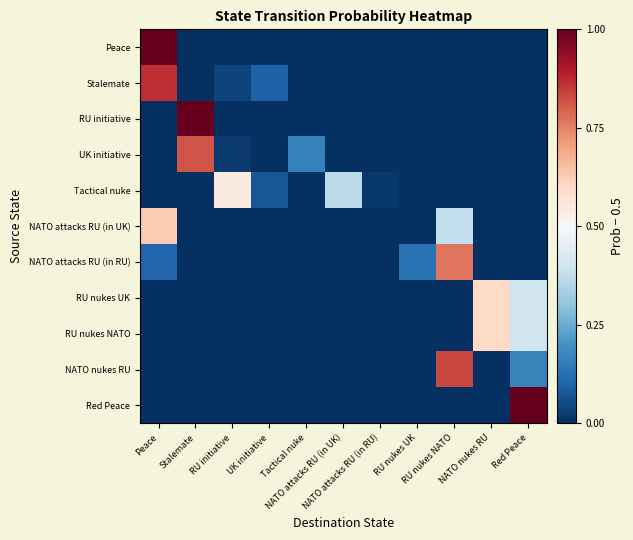

Reading left to right, what are all the values shown in this chart?

Peace: Peace=0.5	Stalemate=-0.5	RU initiative=-0.5	UK initiative=-0.5	Tactical nuke=-0.5	NATO attacks RU (in UK)=-0.5	NATO attacks RU (in RU)=-0.5	RU nukes UK=-0.5	RU nukes NATO=-0.5	NATO nukes RU=-0.5	Red Peace=-0.5
Stalemate: Peace=0.4	Stalemate=-0.5	RU initiative=-0.5	UK initiative=-0.4	Tactical nuke=-0.5	NATO attacks RU (in UK)=-0.5	NATO attacks RU (in RU)=-0.5	RU nukes UK=-0.5	RU nukes NATO=-0.5	NATO nukes RU=-0.5	Red Peace=-0.5
RU initiative: Peace=-0.5	Stalemate=0.5	RU initiative=-0.5	UK initiative=-0.5	Tactical nuke=-0.5	NATO attacks RU (in UK)=-0.5	NATO attacks RU (in RU)=-0.5	RU nukes UK=-0.5	RU nukes NATO=-0.5	NATO nukes RU=-0.5	Red Peace=-0.5
UK initiative: Peace=-0.5	Stalemate=0.3	RU initiative=-0.5	UK initiative=-0.5	Tactical nuke=-0.3	NATO attacks RU (in UK)=-0.5	NATO attacks RU (in RU)=-0.5	RU nukes UK=-0.5	RU nukes NATO=-0.5	NATO nukes RU=-0.5	Red Peace=-0.5
Tactical nuke: Peace=-0.5	Stalemate=-0.5	RU initiative=0.0	UK initiative=-0.4	Tactical nuke=-0.5	NATO attacks RU (in UK)=-0.1	NATO attacks RU (in RU)=-0.5	RU nukes UK=-0.5	RU nukes NATO=-0.5	NATO nukes RU=-0.5	Red Peace=-0.5
NATO attacks RU (in UK): Peace=0.1	Stalemate=-0.5	RU initiative=-0.5	UK initiative=-0.5	Tactical nuke=-0.5	NATO attacks RU (in UK)=-0.5	NATO attacks RU (in RU)=-0.5	RU nukes UK=-0.5	RU nukes NATO=-0.1	NATO nukes RU=-0.5	Red Peace=-0.5
NATO attacks RU (in RU): Peace=-0.4	Stalemate=-0.5	RU initiative=-0.5	UK initiative=-0.5	Tactical nuke=-0.5	NATO attacks RU (in UK)=-0.5	NATO attacks RU (in RU)=-0.5	RU nukes UK=-0.4	RU nukes NATO=0.3	NATO nukes RU=-0.5	Red Peace=-0.5
RU nukes UK: Peace=-0.5	Stalemate=-0.5	RU initiative=-0.5	UK initiative=-0.5	Tactical nuke=-0.5	NATO attacks RU (in UK)=-0.5	NATO attacks RU (in RU)=-0.5	RU nukes UK=-0.5	RU nukes NATO=-0.5	NATO nukes RU=0.1	Red Peace=-0.1
RU nukes NATO: Peace=-0.5	Stalemate=-0.5	RU initiative=-0.5	UK initiative=-0.5	Tactical nuke=-0.5	NATO attacks RU (in UK)=-0.5	NATO attacks RU (in RU)=-0.5	RU nukes UK=-0.5	RU nukes NATO=-0.5	NATO nukes RU=0.1	Red Peace=-0.1
NATO nukes RU: Peace=-0.5	Stalemate=-0.5	RU initiative=-0.5	UK initiative=-0.5	Tactical nuke=-0.5	NATO attacks RU (in UK)=-0.5	NATO attacks RU (in RU)=-0.5	RU nukes UK=-0.5	RU nukes NATO=0.3	NATO nukes RU=-0.5	Red Peace=-0.3
Red Peace: Peace=-0.5	Stalemate=-0.5	RU initiative=-0.5	UK initiative=-0.5	Tactical nuke=-0.5	NATO attacks RU (in UK)=-0.5	NATO attacks RU (in RU)=-0.5	RU nukes UK=-0.5	RU nukes NATO=-0.5	NATO nukes RU=-0.5	Red Peace=0.5